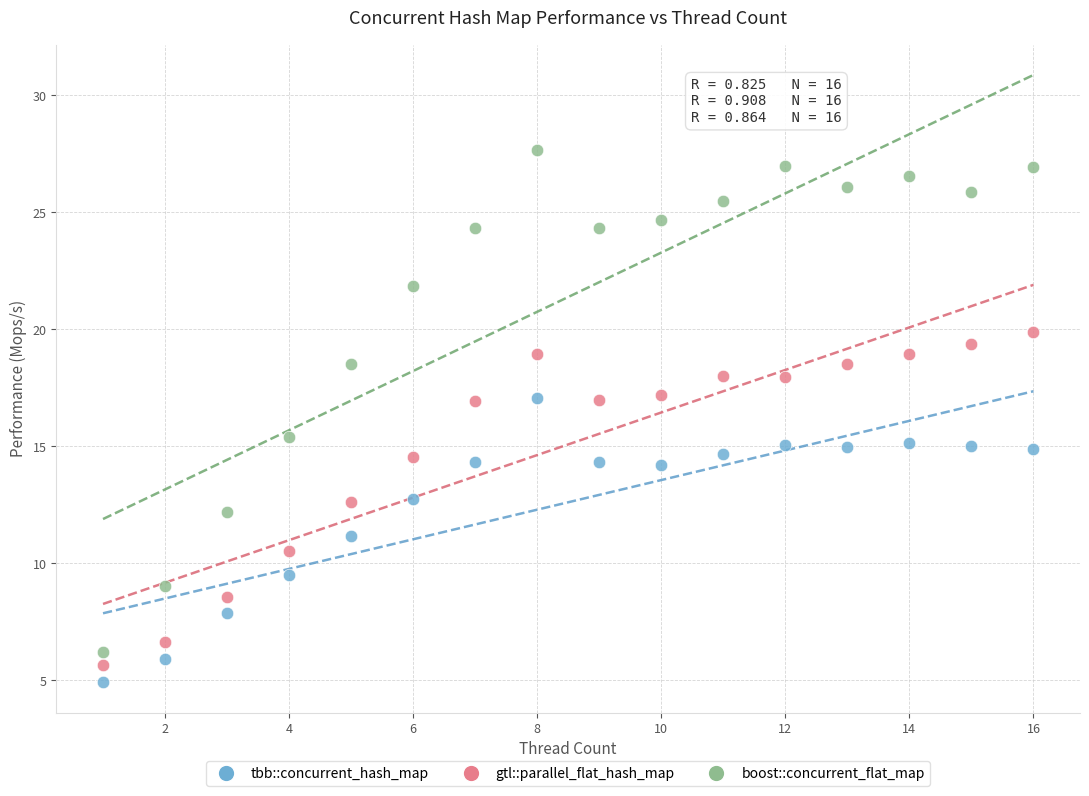

Across all data points, what is the range of Y values (max minus min)?

22.7